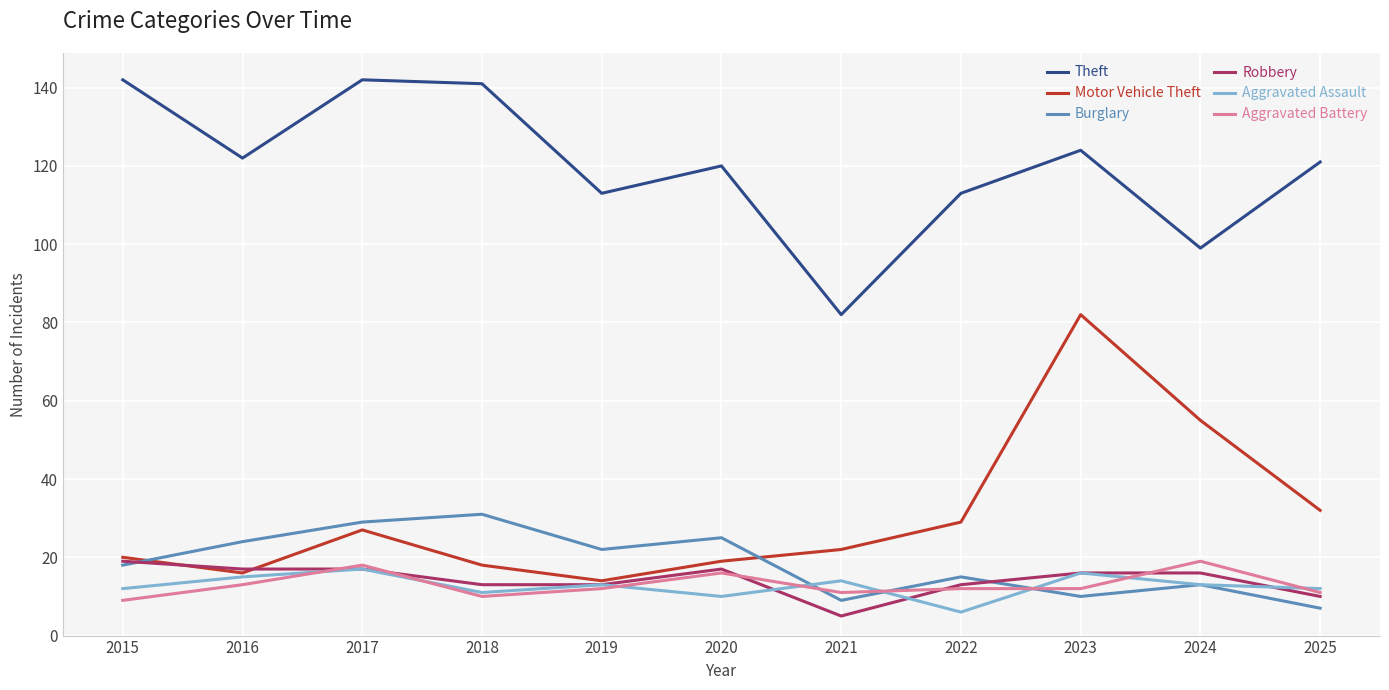

True or false: Robbery and Theft intersect in this chart.

False